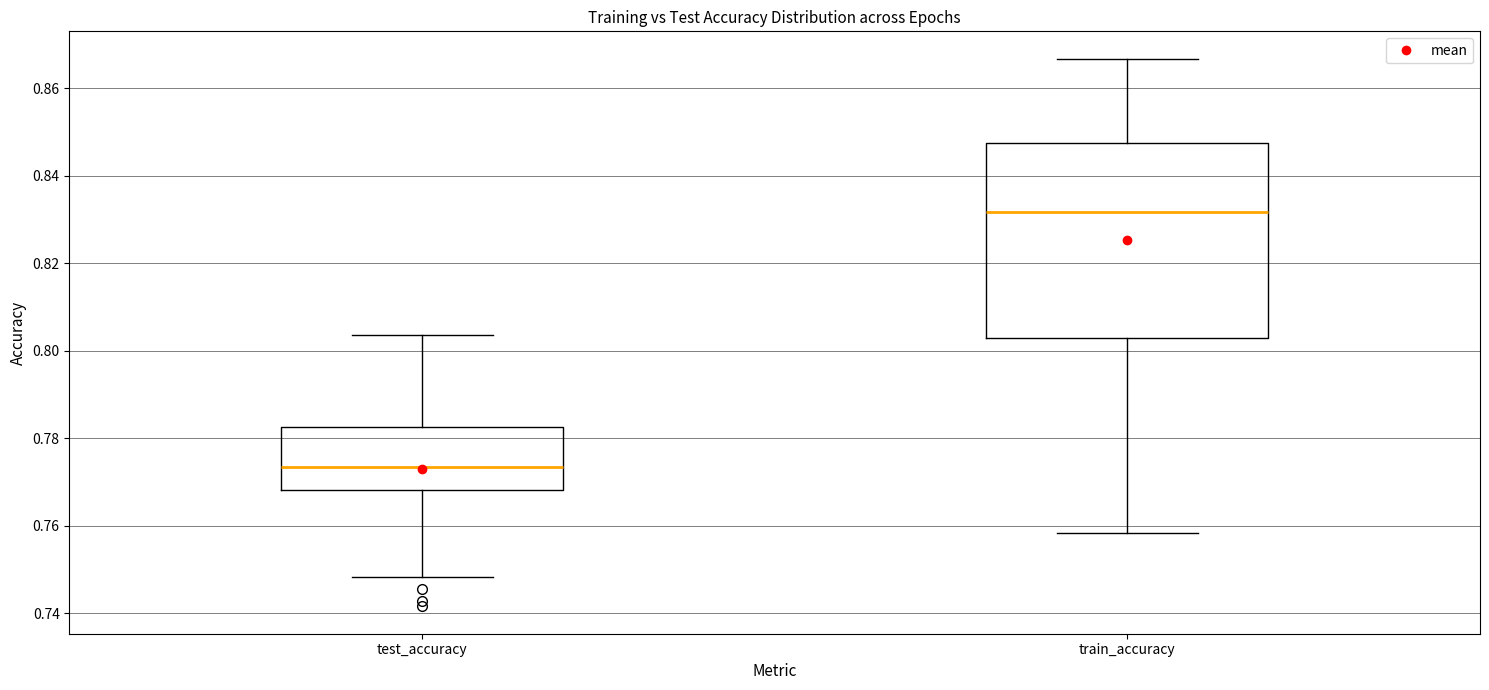

Where is the lower edge of the box for test_accuracy on the y-axis? The values are not printed on the chart, so give them approximately, as read against the axis.

0.768